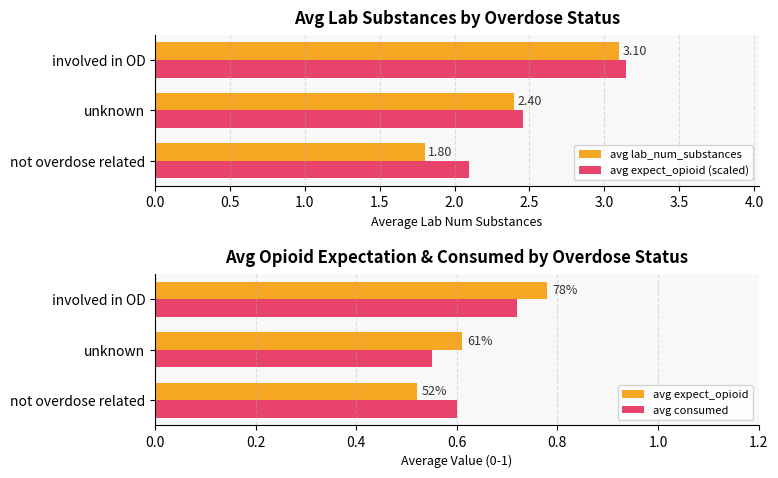

List the series in order of their peak value, highest first.

avg expect_opioid (scaled), avg lab_num_substances, avg expect_opioid, avg consumed